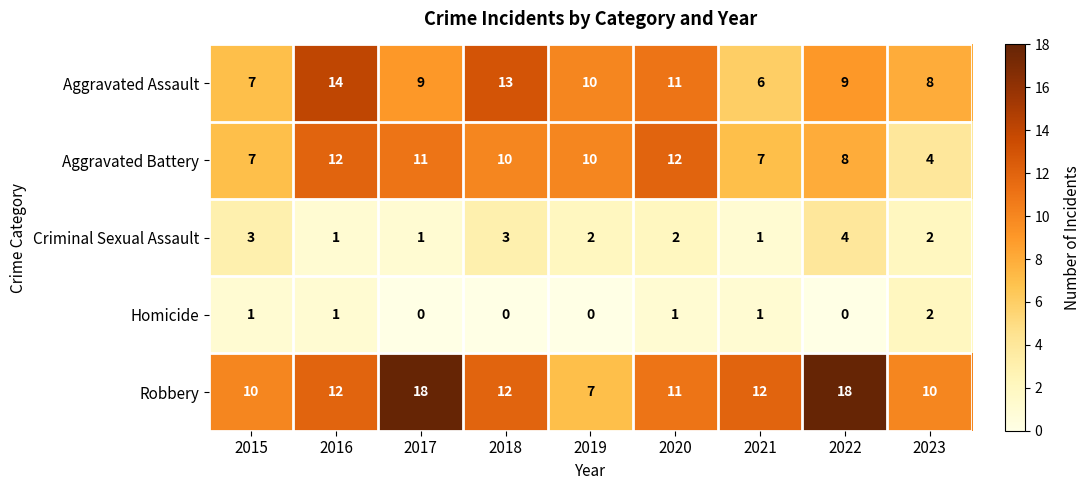

Is the value of Robbery at 2015 greater than the value of Aggravated Assault at 2023?

Yes